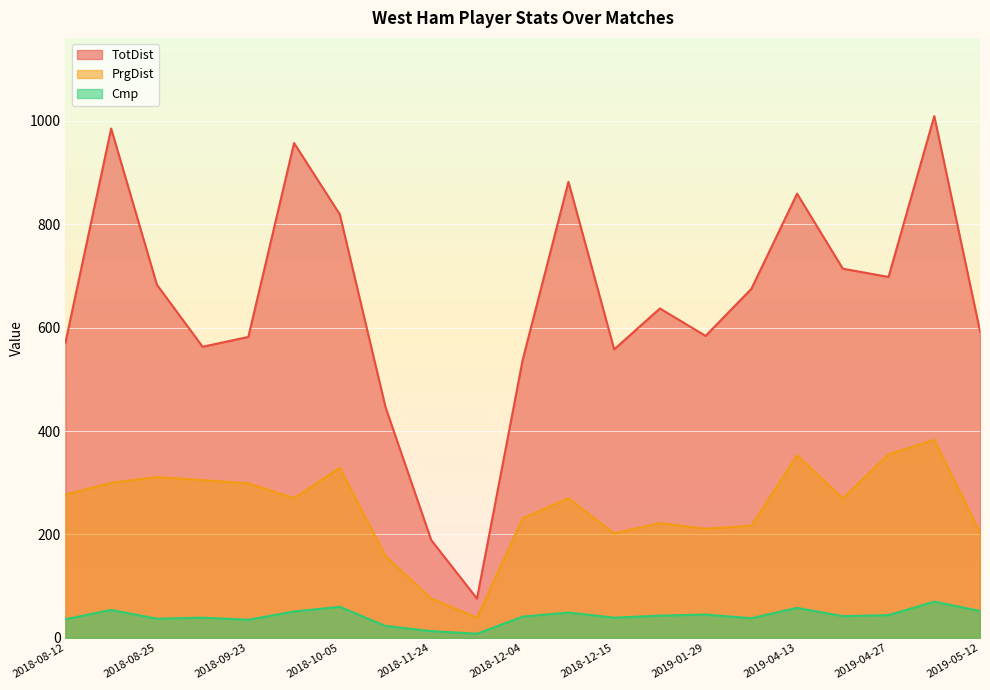

What is the maximum value for PrgDist?

383